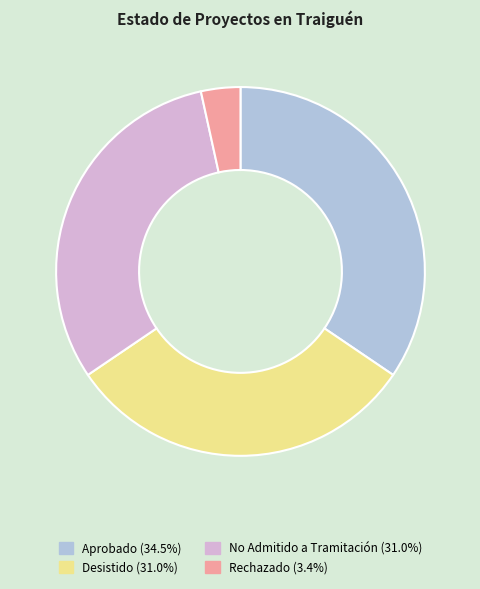

How many slices are in this pie chart?

4